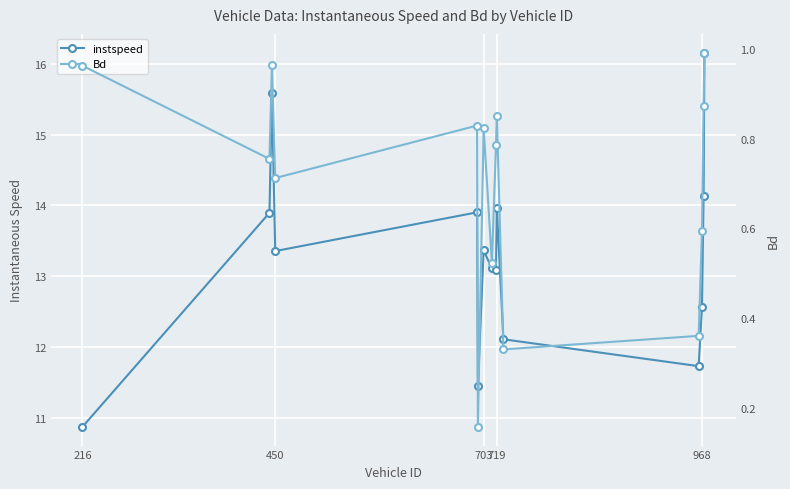

Rank the series at 450 from highest to lowest value.

instspeed, Bd